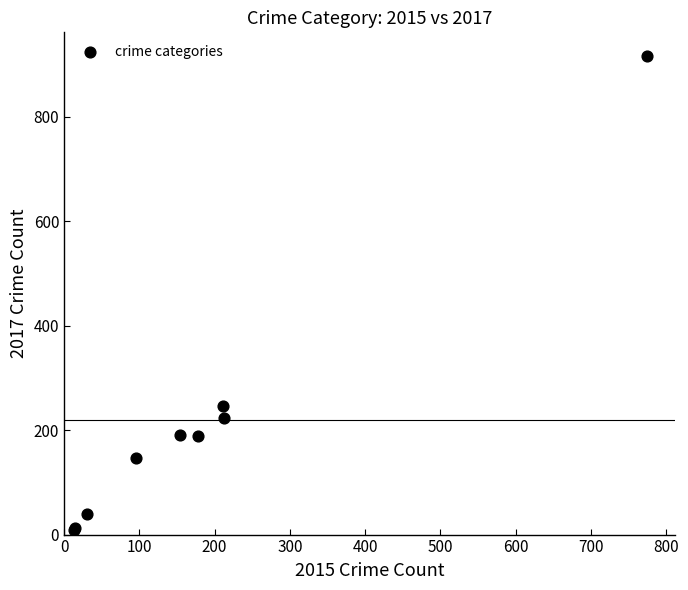

What Y value in the scatter plot is closest to 462?

247